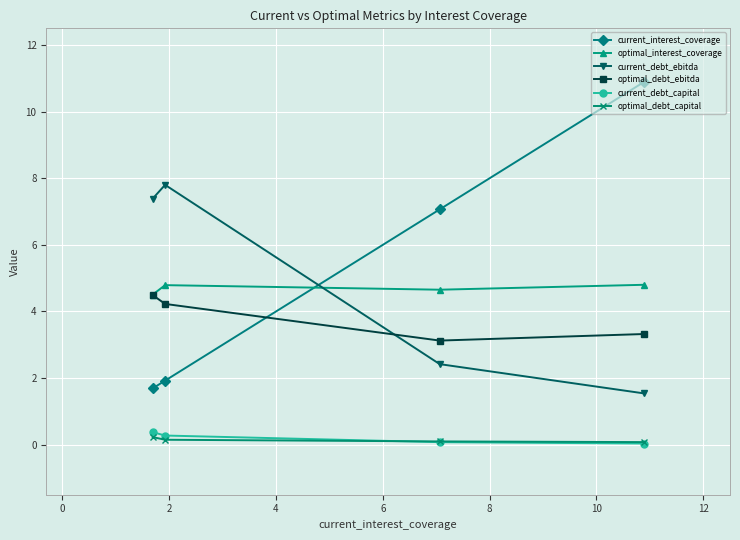

What is the average value of the optimal_debt_ebitda series?

3.8